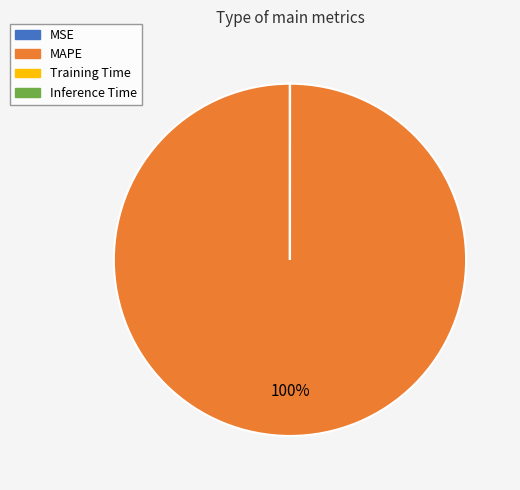

To the nearest percent, what percentage of the pie is MAPE?

100%